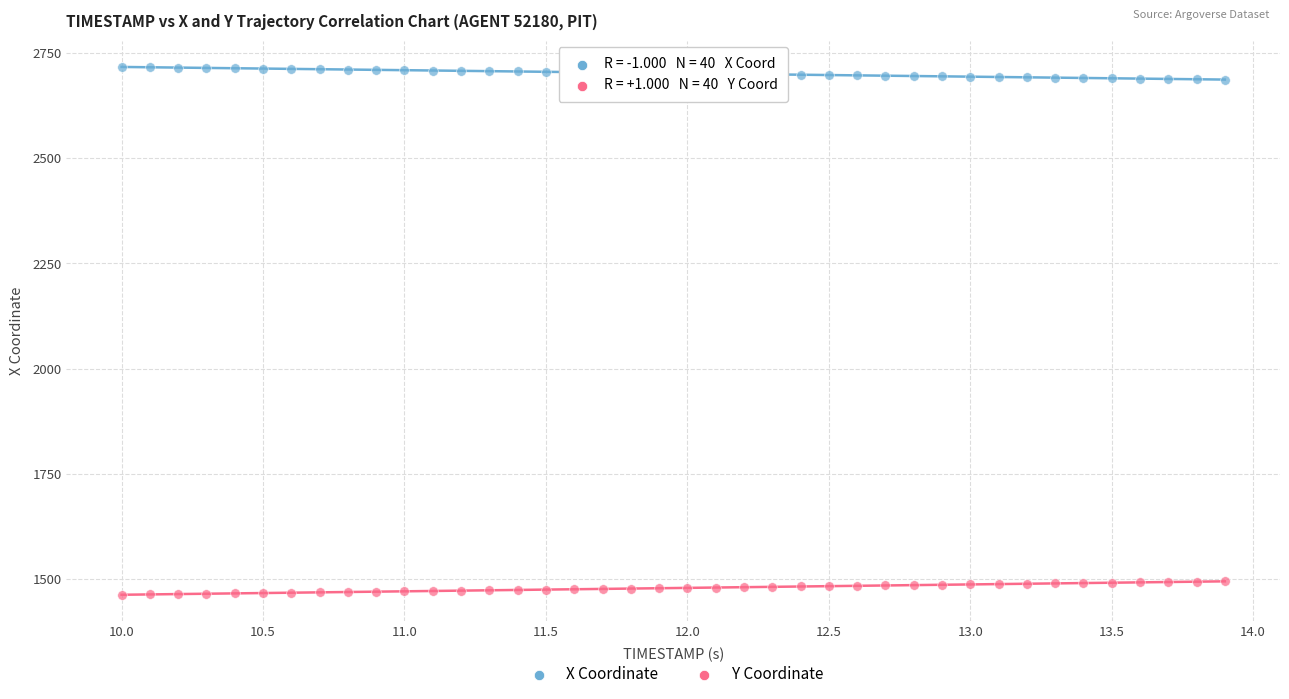

What is the X range (max minus min) for the scatter plot?

3.9